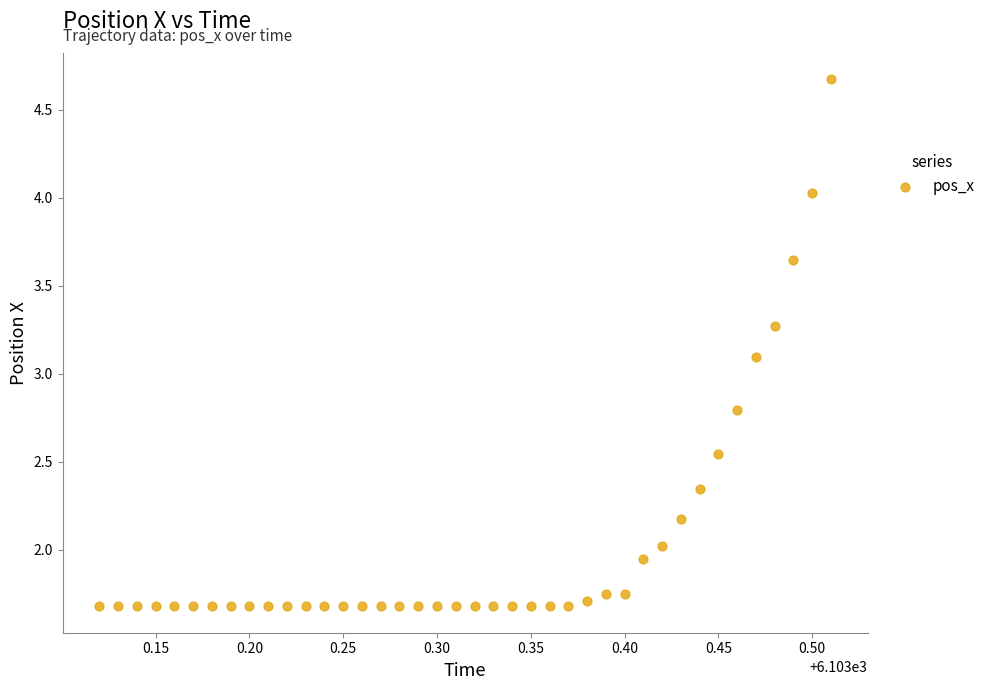

What is the range of X values (max minus min)?

0.4